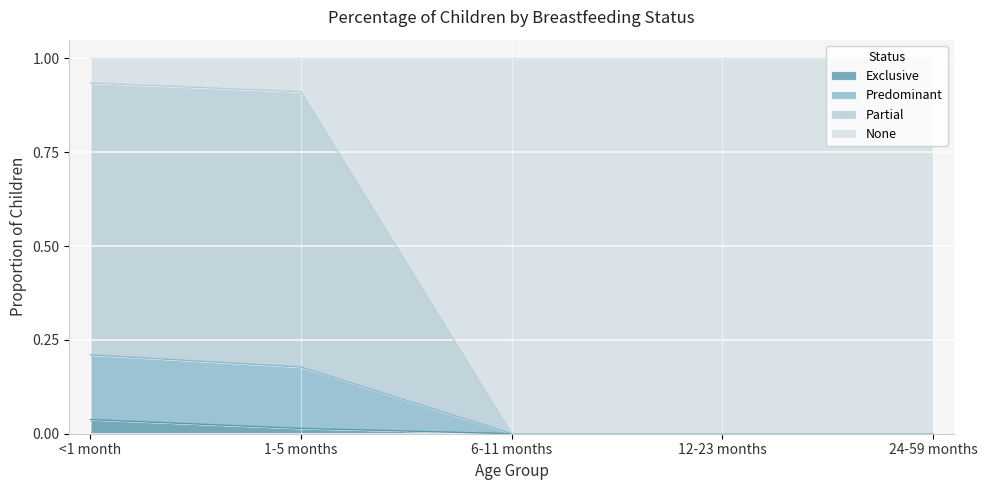

What is the total value across all series at <1 month?

1.0